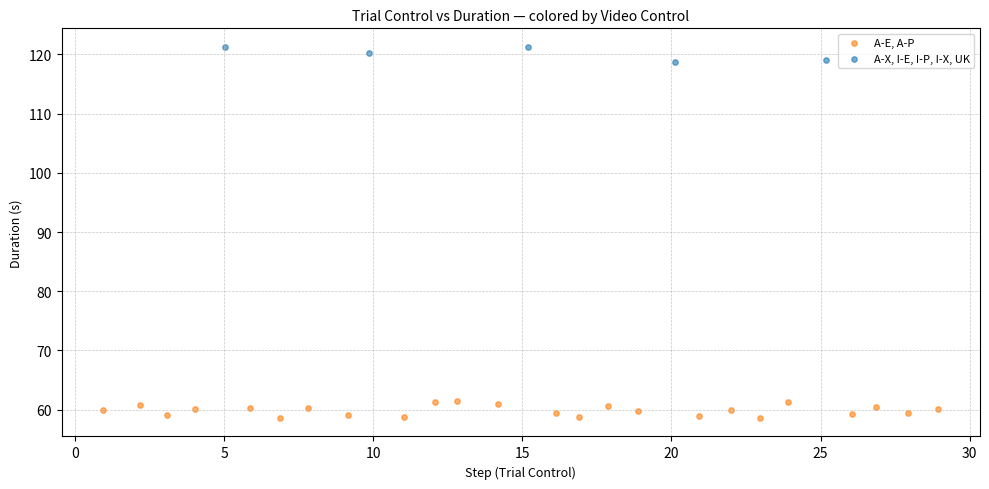

Which series has the largest Y range (max minus min)?

A-E, A-P